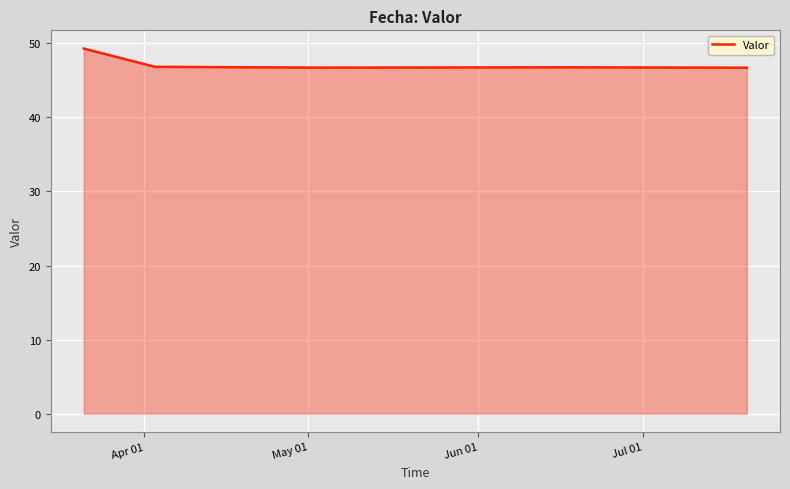

What is the sum of all values?

236.4